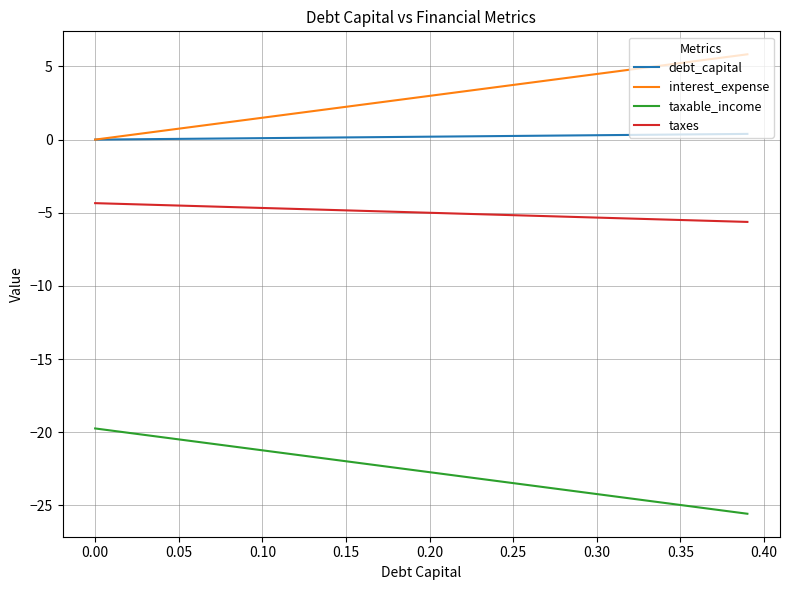

What is the greatest value displayed?

5.8